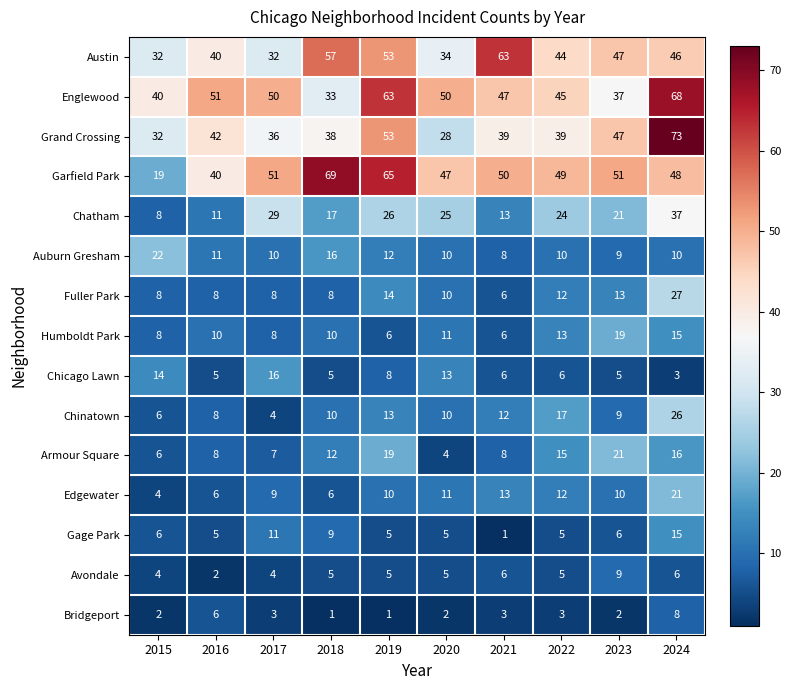

What is the difference between the Gage Park values at 2021 and 2017?

10